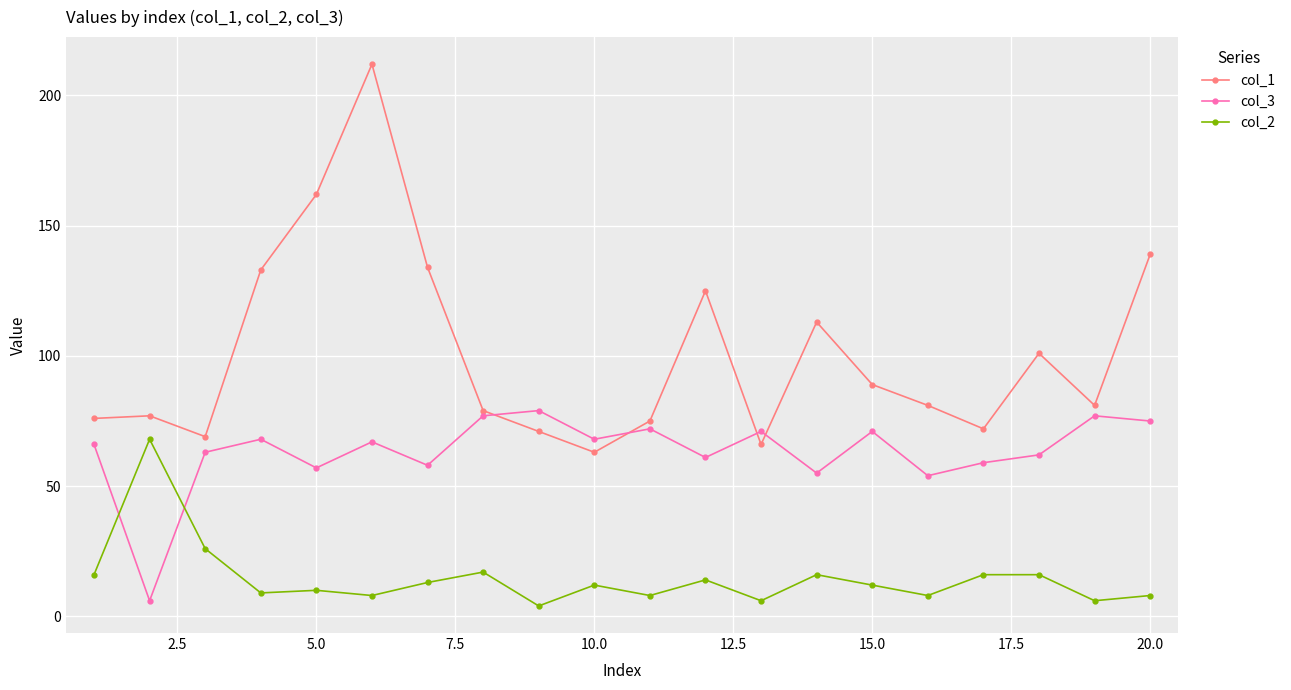

True or false: col_2 has more than 0 points higher than both neighbors.

True